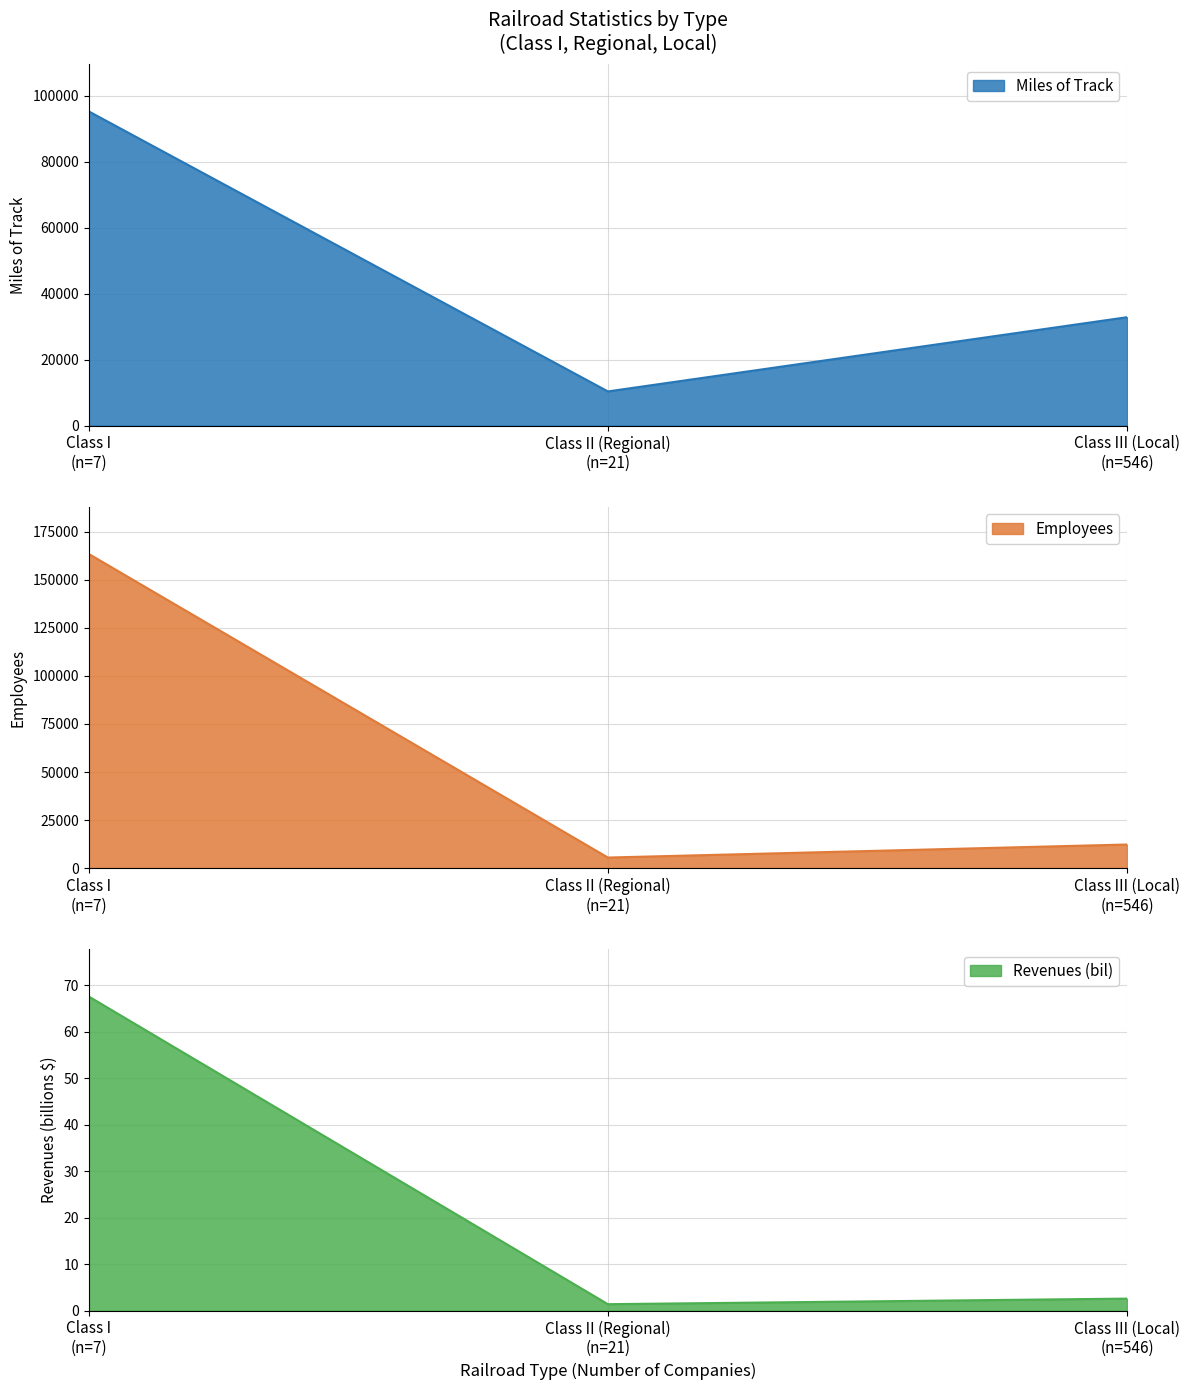

Where is Employees nearest to the value 84485?

Class III (Local)
(n=546)